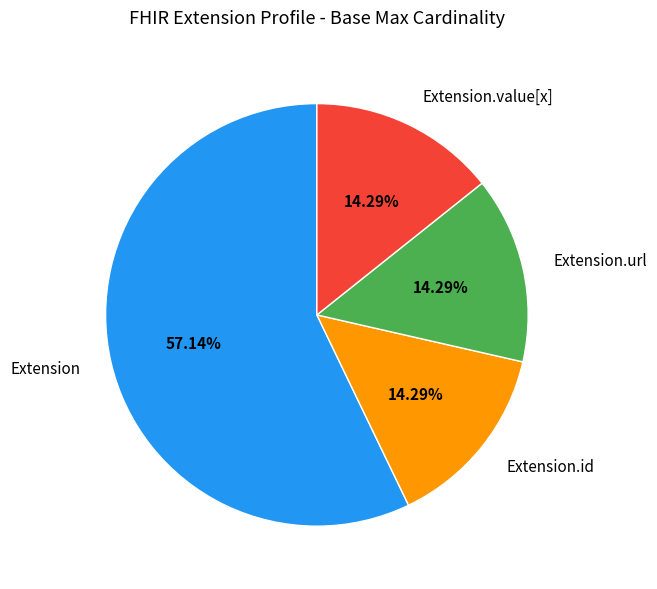

Combined, do Extension.id and Extension.url account for over 50%?

No